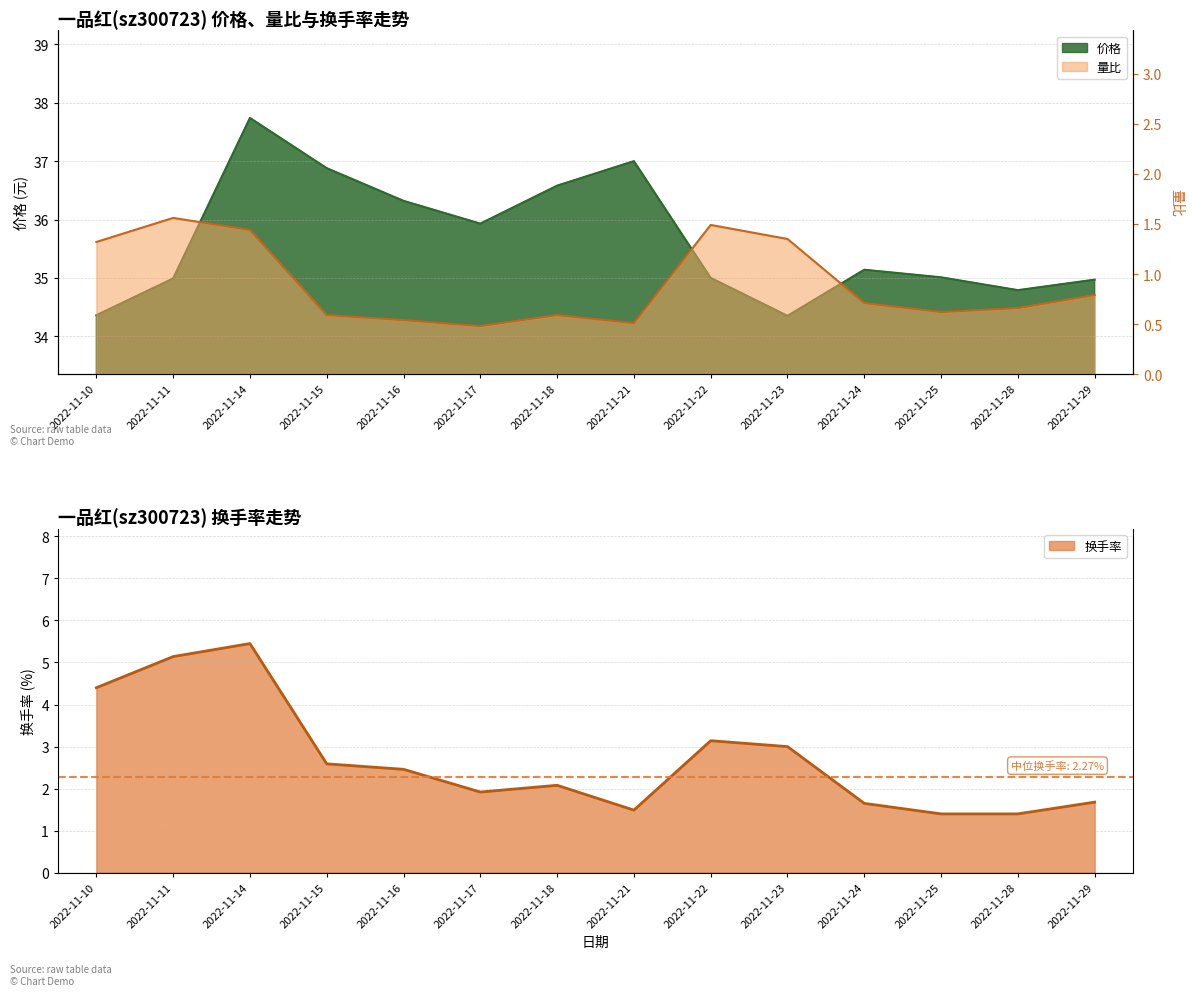

Rank the series at 2022-11-24 from highest to lowest value.

价格, 换手率, 量比